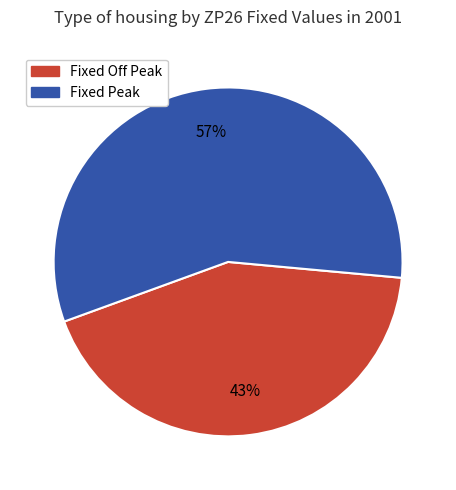

Which category has the biggest portion of the pie?

Fixed Peak